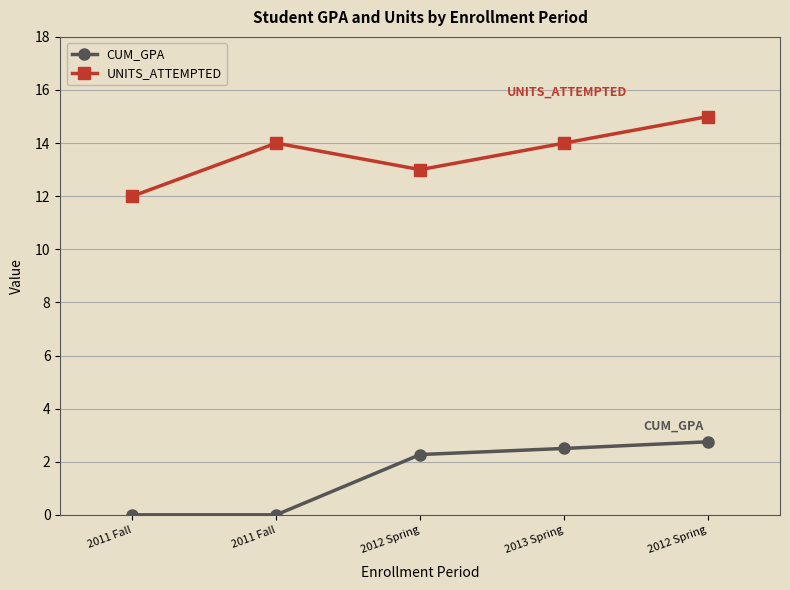

True or false: CUM_GPA and UNITS_ATTEMPTED cross at least once.

False